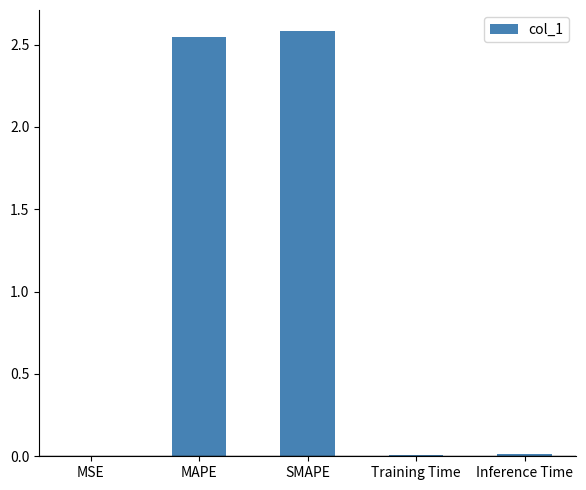

Which category has the highest value across all series?

SMAPE